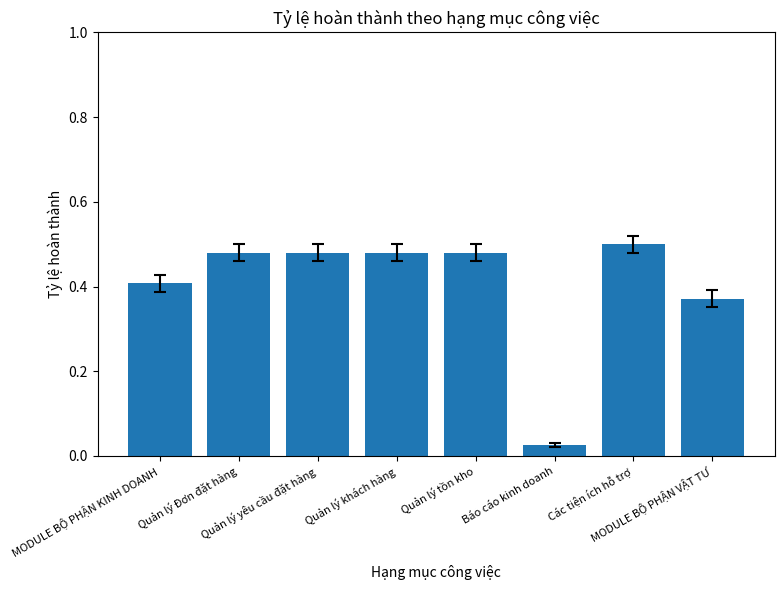

True or false: the data shows 0.8 at Quản lý Đơn đặt hàng.

False